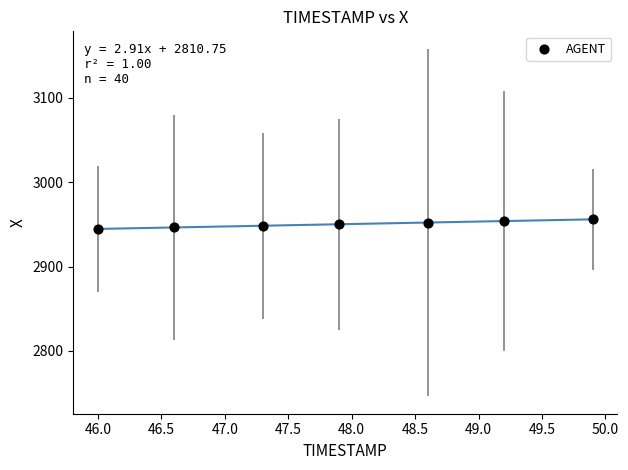

What is the average Y value?

2950.3